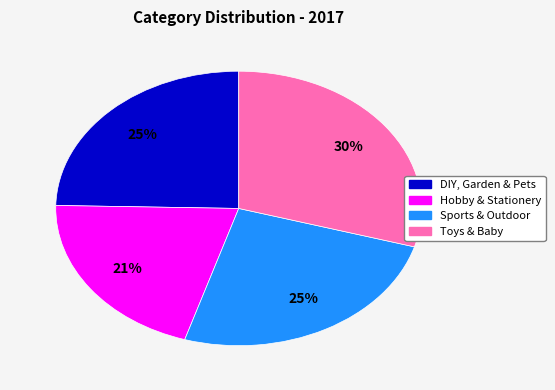

To the nearest percent, what is the average slice percentage?

25%